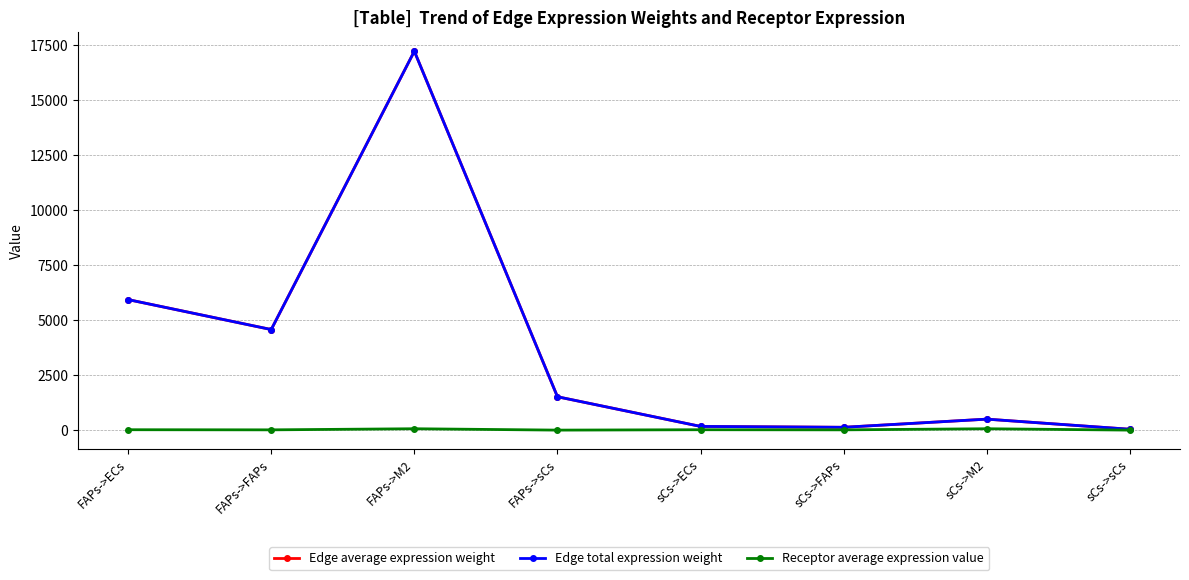

True or false: Receptor average expression value and Edge total expression weight cross at least once.

False